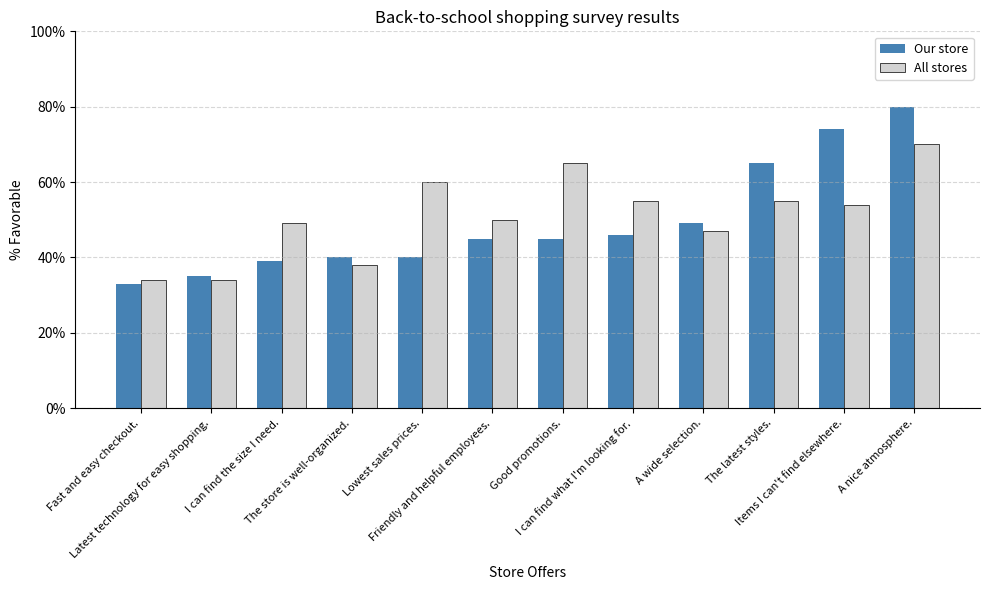

Which series has the widest spread of values?

Our store